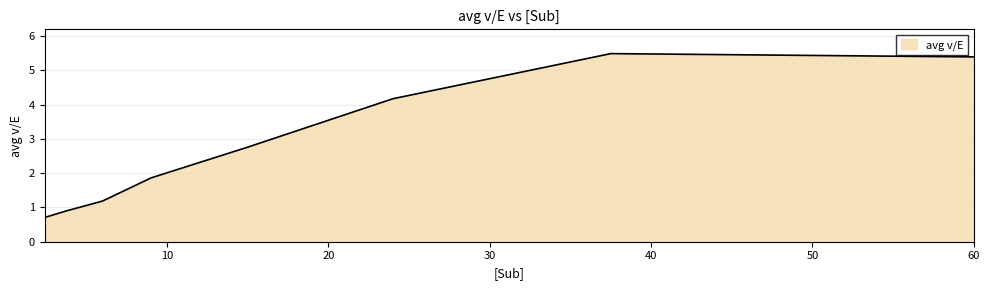

What is the difference between the maximum and minimum values?

4.8